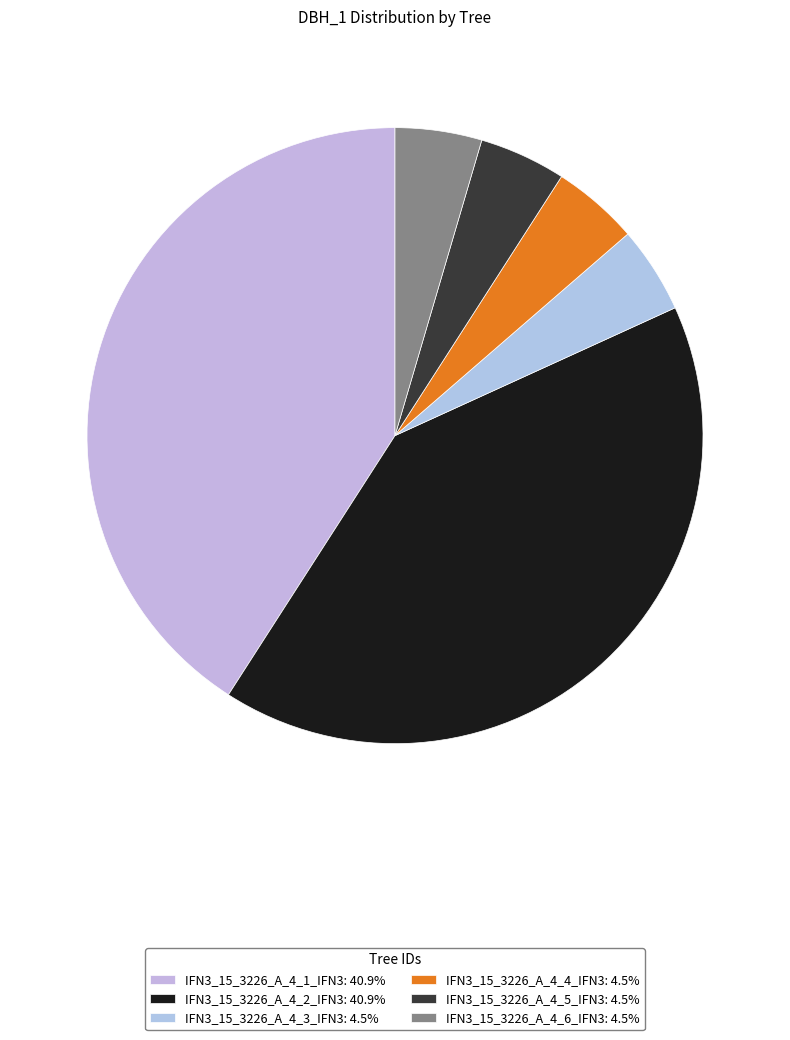

What percentage is the IFN3_15_3226_A_4_4_IFN3 slice, to the nearest percent?

5%